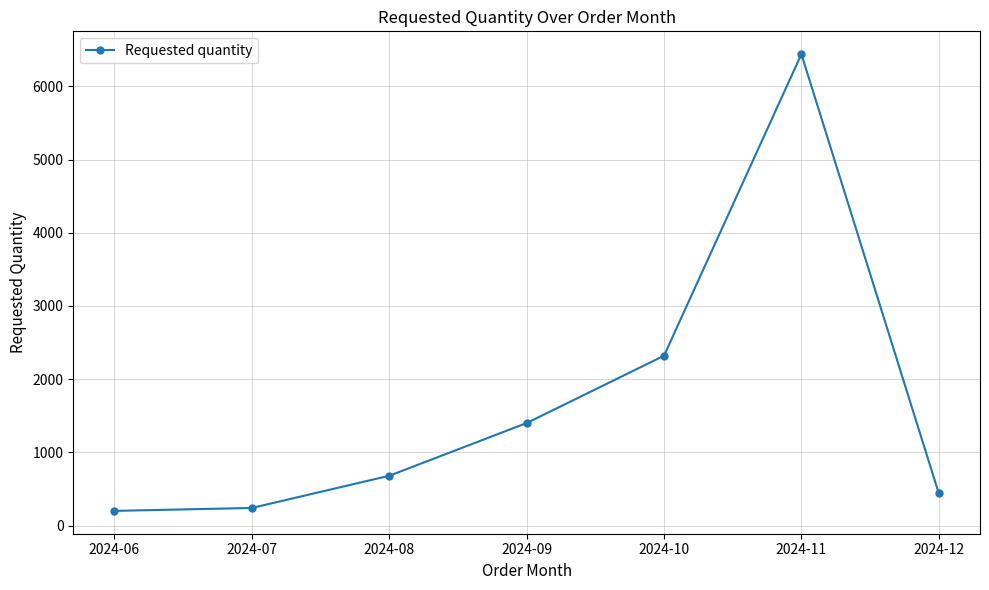

What is the sum of the values at 2024-07 and 2024-11?

6680